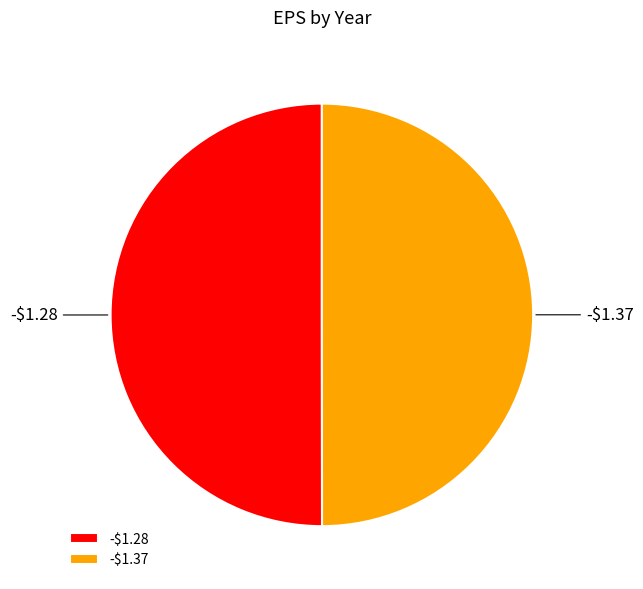

To the nearest percent, what is the average slice percentage?

50%